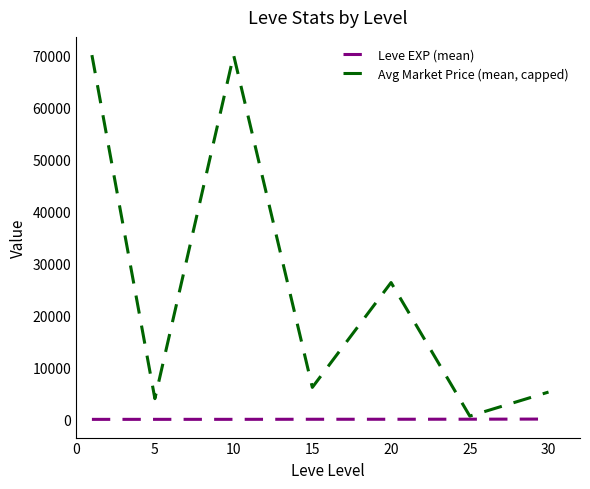

What is the lowest value of the Leve EXP (mean) series?

1.3